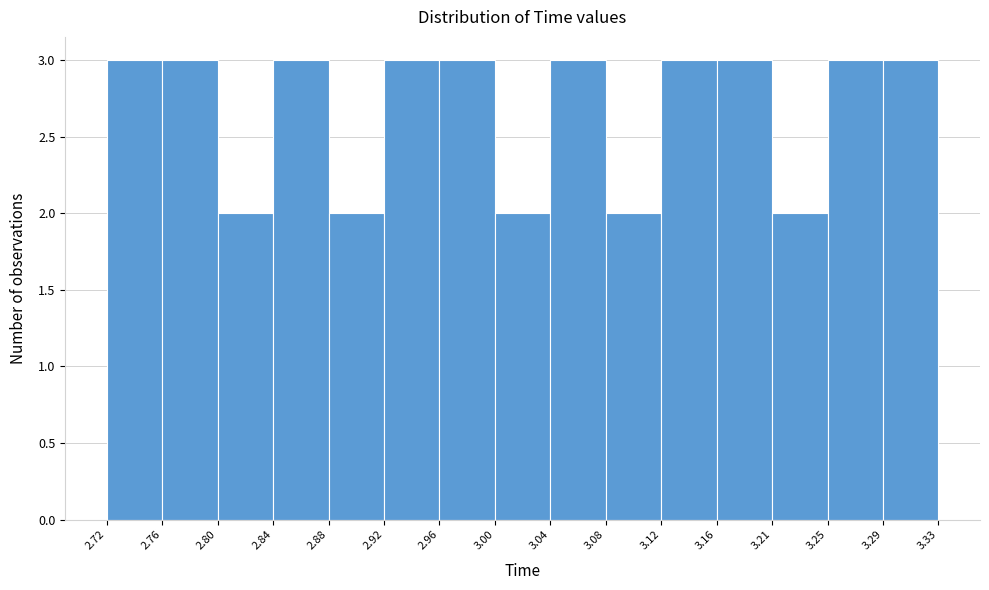

Reading left to right, list every bar in this chart as the range it spans on the x-axis followed by its height. The values are not printed on the chart, so give them approximately, as read against the axis.

2.72 to 2.76: 3
2.76 to 2.80: 3
2.80 to 2.84: 2
2.84 to 2.88: 3
2.88 to 2.92: 2
2.92 to 2.96: 3
2.96 to 3.00: 3
3.00 to 3.04: 2
3.04 to 3.08: 3
3.08 to 3.12: 2
3.12 to 3.16: 3
3.16 to 3.21: 3
3.21 to 3.25: 2
3.25 to 3.29: 3
3.29 to 3.33: 3